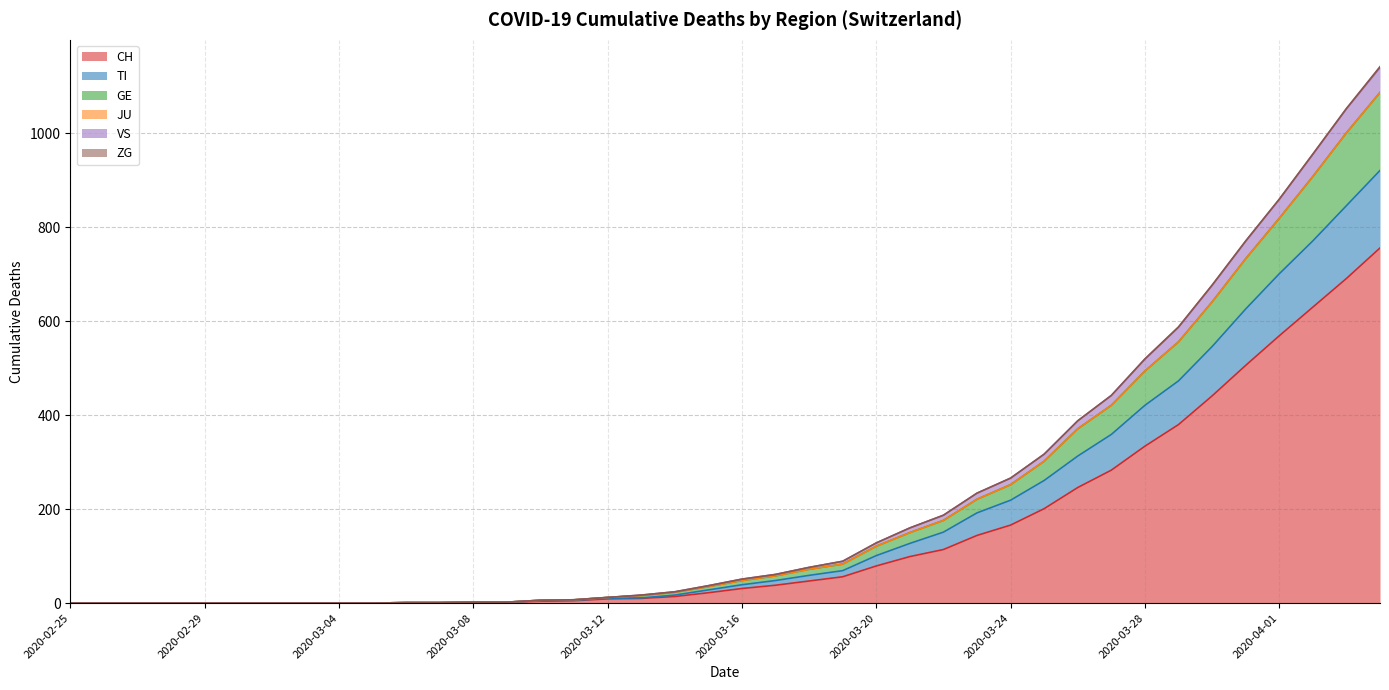

True or false: VS and CH cross at least once.

False